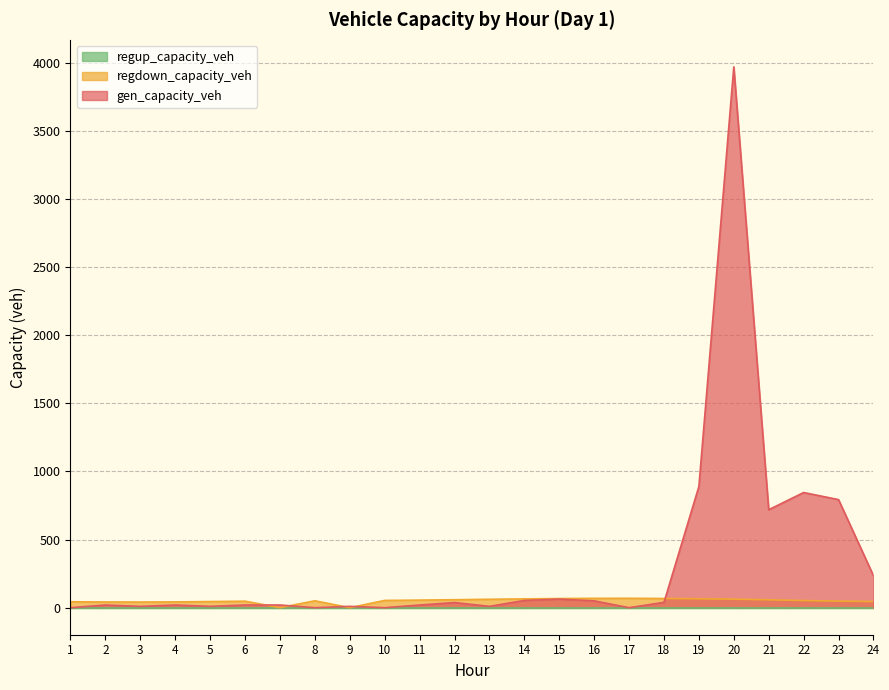

Where is the first local maximum for regdown_capacity_veh?

6